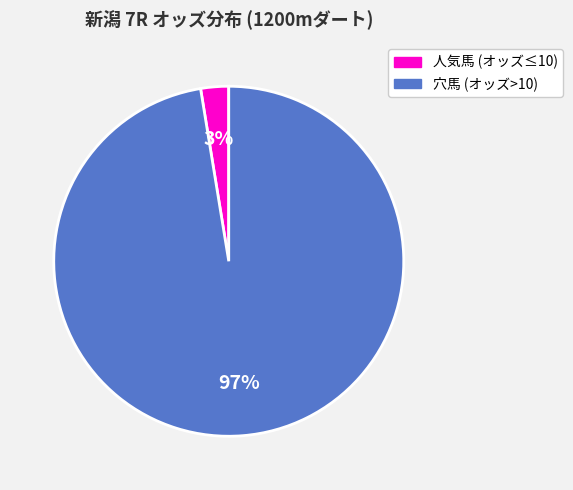

Does any single category account for the majority?

Yes